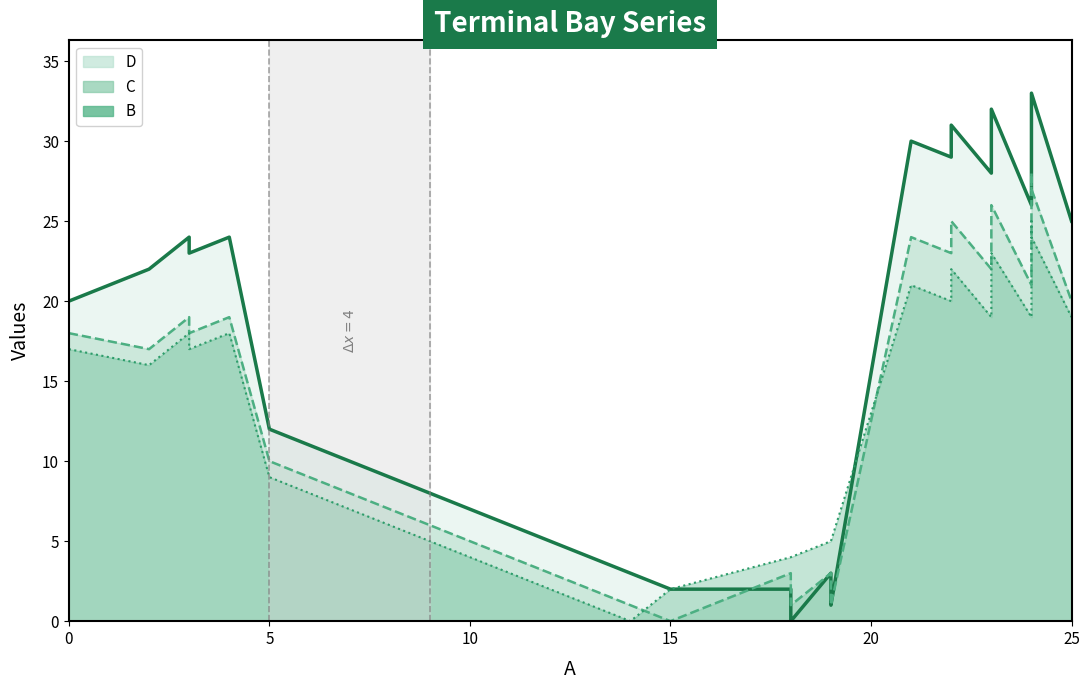

At how many categories does at least one series exceed 11?

15